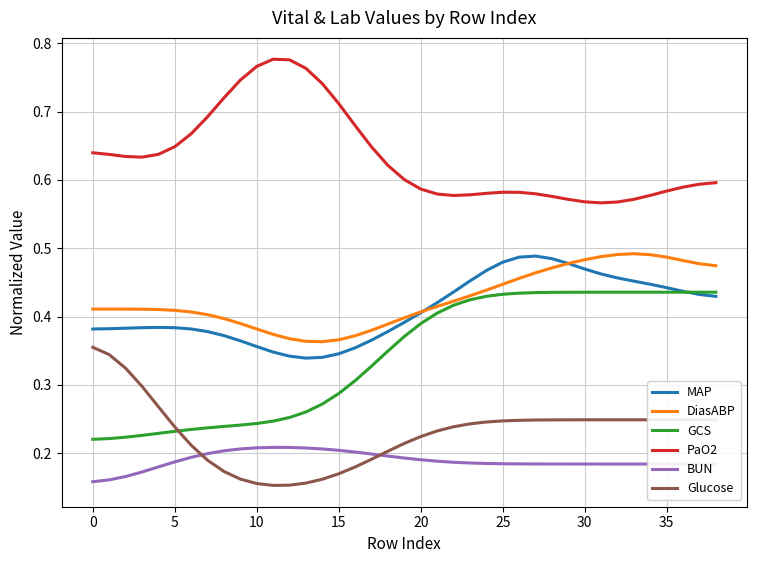

True or false: PaO2 and Glucose intersect in this chart.

False